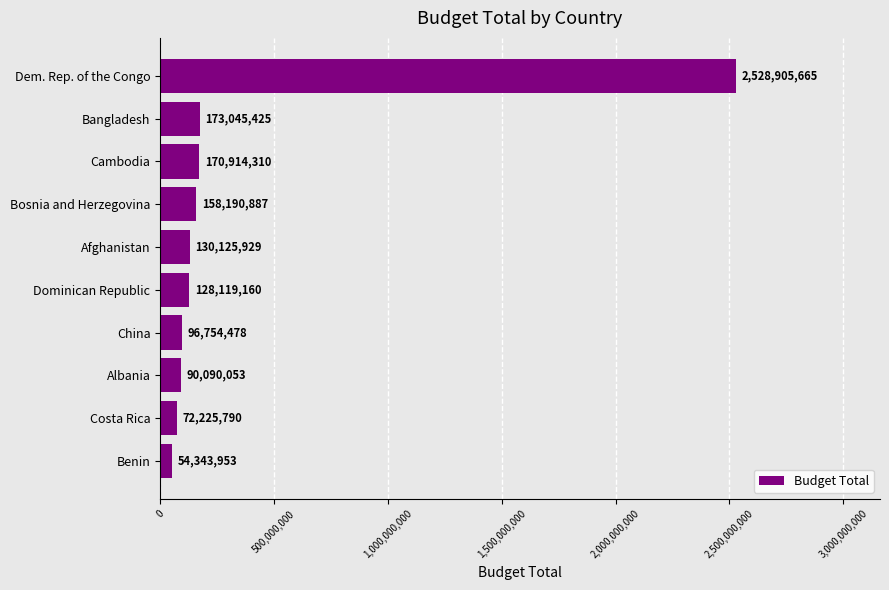

Rank the categories by value from lowest to highest.

Benin, Costa Rica, Albania, China, Dominican Republic, Afghanistan, Bosnia and Herzegovina, Cambodia, Bangladesh, Dem. Rep. of the Congo